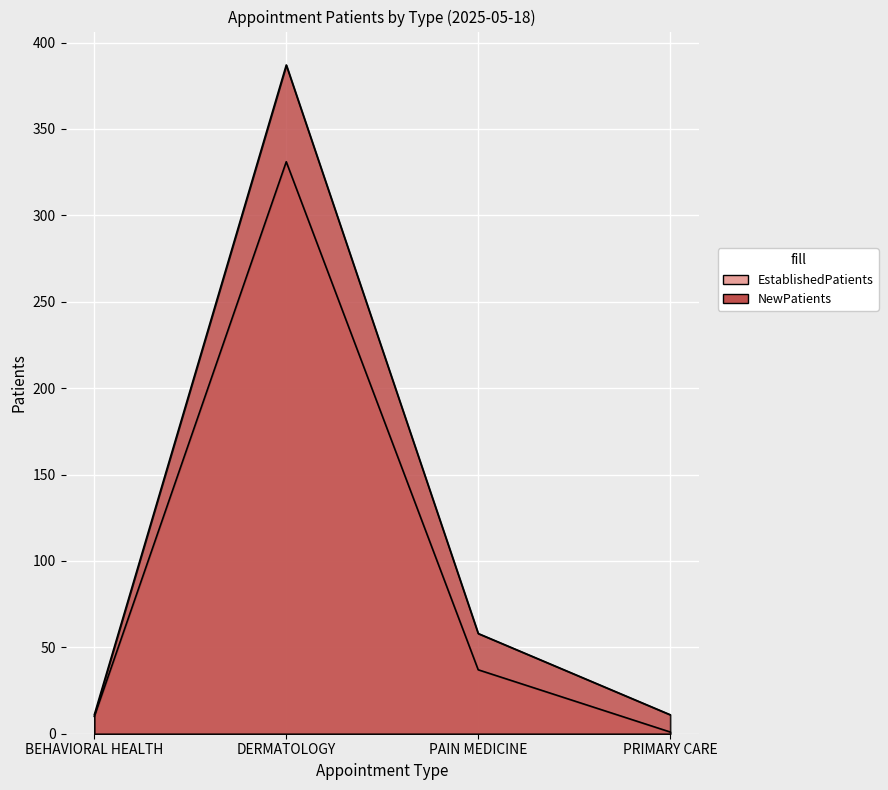

Is it true that EstablishedPatients equals 1 at PRIMARY CARE?

False